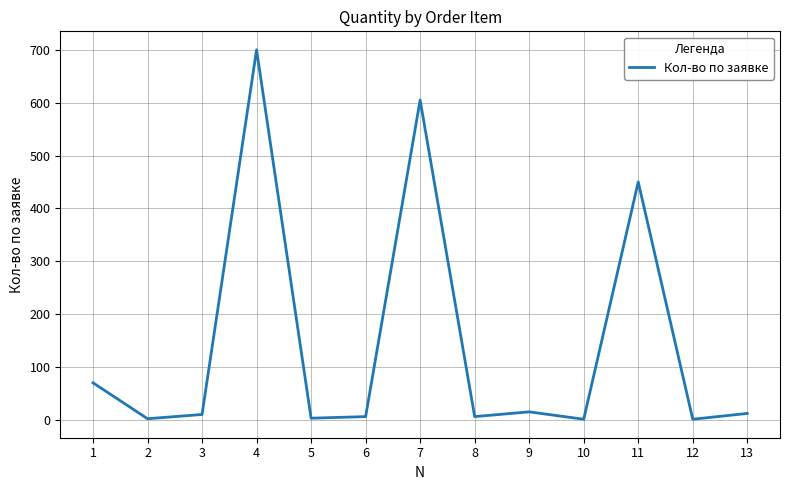

What is the maximum value shown in the chart?

700